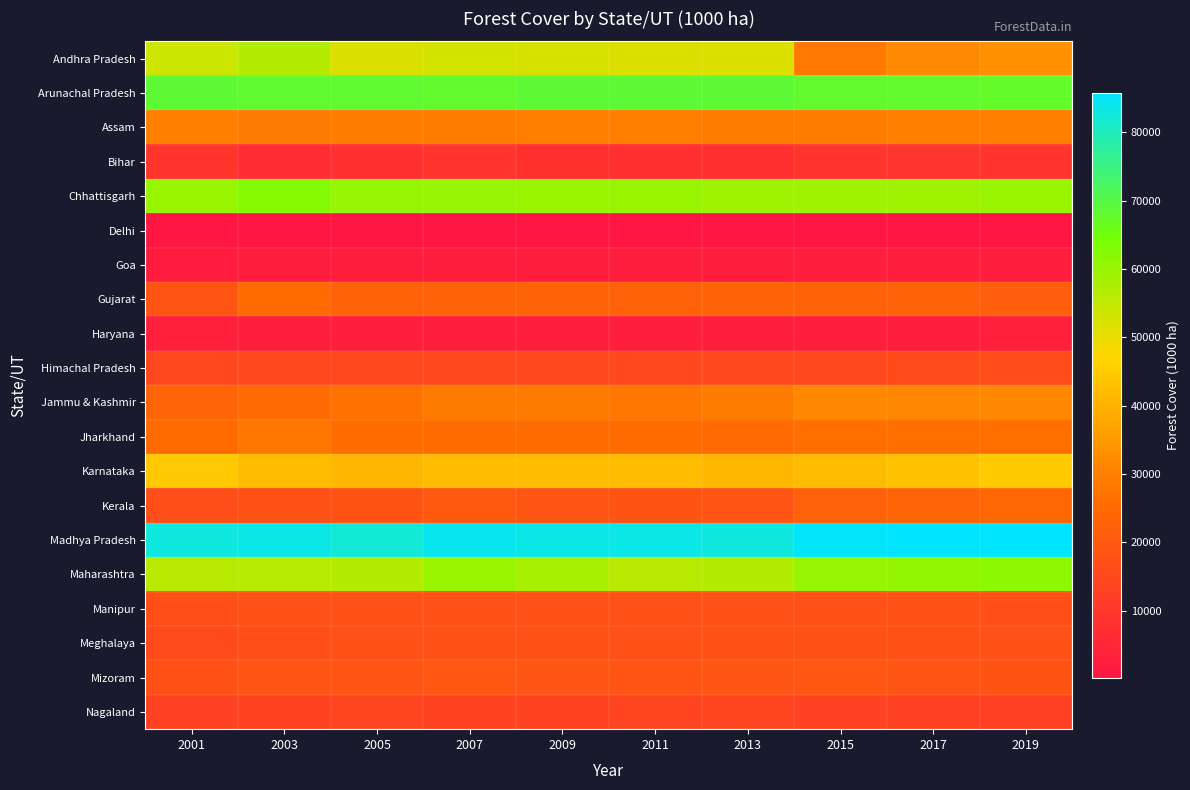

Reading left to right, transcribe all the data shown in this chart.

Andhra Pradesh: 2001=53648	2003=56539	2005=52012	2007=52442	2009=52093	2011=51571	2013=51559	2015=28389	2017=31900	2019=33051
Arunachal Pradesh: 2001=68523	2003=68382	2005=68223	2007=67869	2009=68445	2011=68568	2013=68437	2015=68009	2017=67771	2019=67536
Assam: 2001=29656	2003=28761	2005=29129	2007=29246	2009=29382	2011=29390	2013=29227	2015=29236	2017=29601	2019=29735
Bihar: 2001=9413	2003=7178	2005=8101	2007=9316	2009=8499	2011=7927	2013=7743	2015=9470	2017=9562	2019=9309
Chhattisgarh: 2001=59983	2003=62721	2005=60355	2007=60162	2009=59930	2011=59864	2013=59326	2015=59215	2017=59380	2019=59859
Delhi: 2001=151	2003=268	2005=283	2007=293	2009=296	2011=290	2013=294	2015=300	2017=305	2019=324
Goa: 2001=2157	2003=2292	2005=2432	2007=2428	2009=2440	2011=2442	2013=2498	2015=2549	2017=2552	2019=2509
Gujarat: 2001=19188	2003=25532	2005=22336	2007=22541	2009=23194	2011=22783	2013=23073	2015=22574	2017=22781	2019=21769
Haryana: 2001=3280	2003=2932	2005=3152	2007=3079	2009=2963	2011=2912	2013=2869	2015=2939	2017=3003	2019=3166
Himachal Pradesh: 2001=14757	2003=14844	2005=15078	2007=15347	2009=15096	2011=14976	2013=15066	2015=15453	2017=15922	2019=16263
Jammu & Kashmir: 2001=23454	2003=25093	2005=26906	2007=28819	2009=28750	2011=27817	2013=28937	2015=31342	2017=31056	2019=31556
Jharkhand: 2001=25331	2003=27728	2005=25671	2007=25948	2009=25826	2011=25630	2013=25220	2015=26261	2017=26475	2019=26268
Karnataka: 2001=44437	2003=41820	2005=40718	2007=41757	2009=42013	2011=42182	2013=41171	2015=41973	2017=43263	2019=44832
Kerala: 2001=16706	2003=17480	2005=18227	2007=20056	2009=19125	2011=18332	2013=18741	2015=22190	2017=23280	2019=24080
Madhya Pradesh: 2001=83016	2003=83679	2005=82280	2007=84367	2009=83771	2011=83519	2013=83100	2015=85235	2017=85487	2019=85821
Maharashtra: 2001=55751	2003=56185	2005=56454	2007=59828	2009=58116	2011=55944	2013=56618	2015=60186	2017=60513	2019=61584
Manipur: 2001=17021	2003=17355	2005=17228	2007=17449	2009=17453	2011=17412	2013=17310	2015=17237	2017=17566	2019=17020
Meghalaya: 2001=15724	2003=17191	2005=17393	2007=17796	2009=17563	2011=17417	2013=17656	2015=17927	2017=17803	2019=17829
Mizoram: 2001=17589	2003=18560	2005=18806	2007=19392	2009=19112	2011=18620	2013=18907	2015=19283	2017=18653	2019=18447
Nagaland: 2001=13415	2003=13826	2005=13957	2007=13732	2009=13864	2011=13931	2013=14091	2015=13347	2017=12868	2019=12848